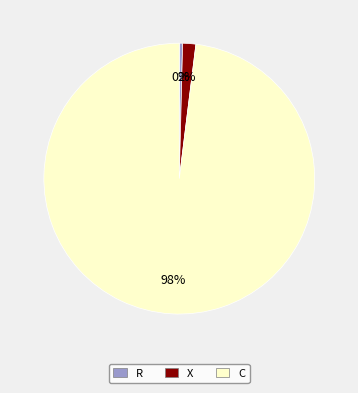

Which slice is the smallest?

R